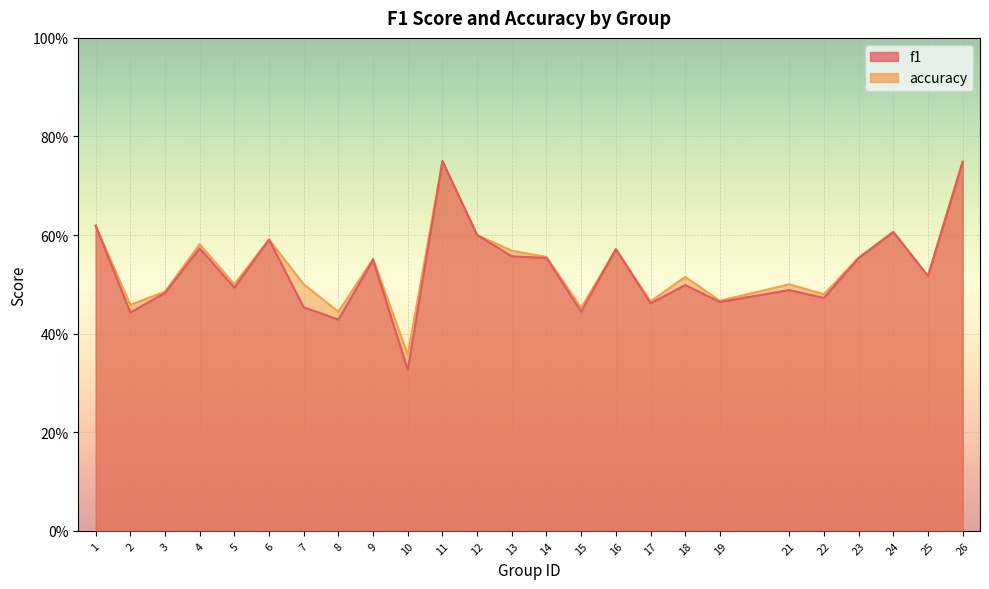

In f1, how many points are lower than both neighbors (excluding endpoints)?

9